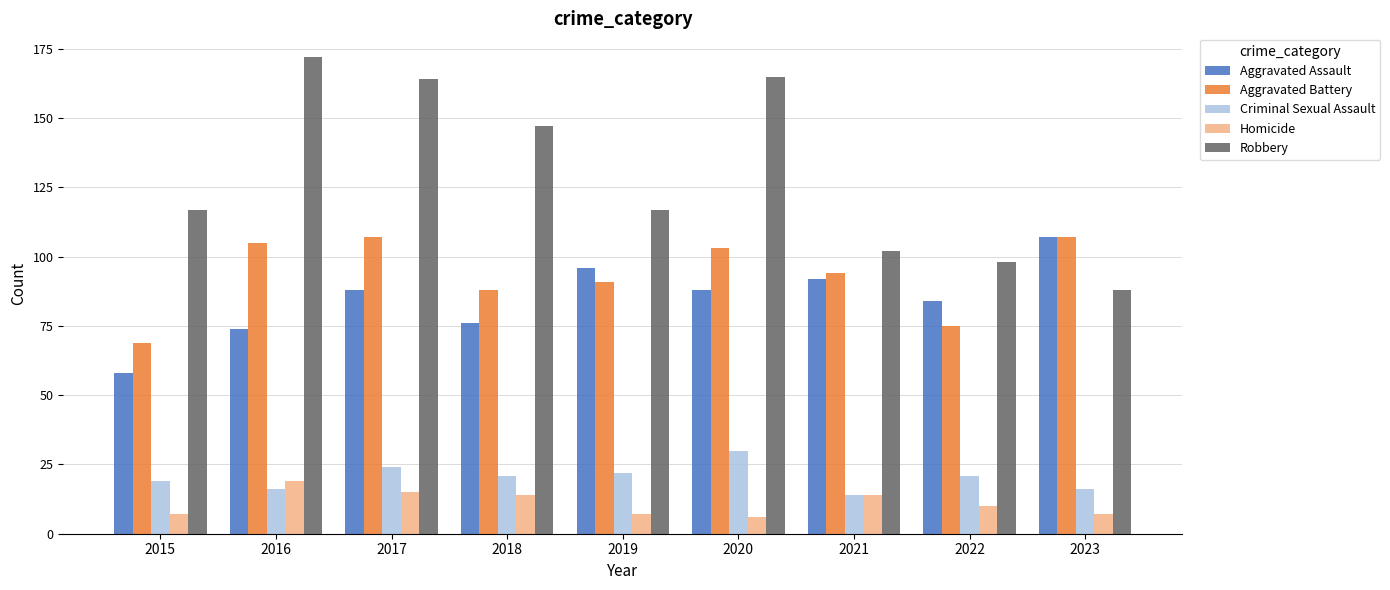

How many distinct data groups are displayed?

5